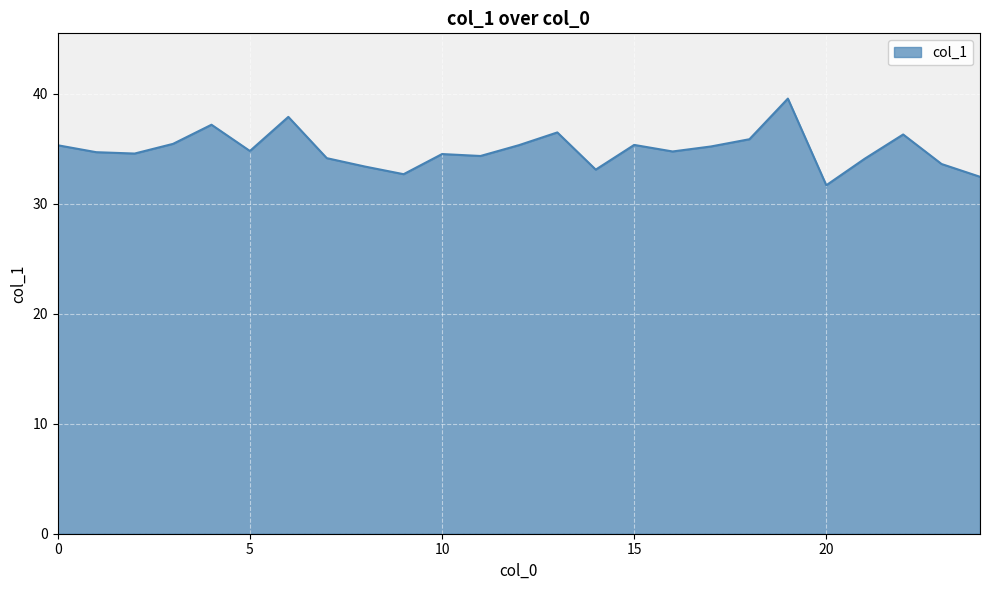

What is the minimum value shown in the chart?

31.7